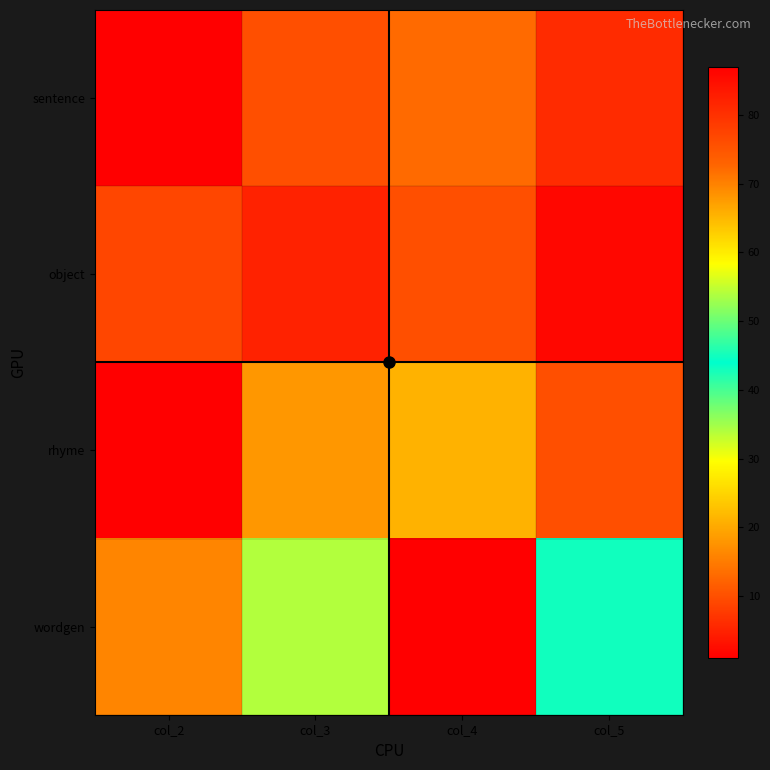

Rank the series at col_4 from highest to lowest value.

wordgen, rhyme, sentence, object